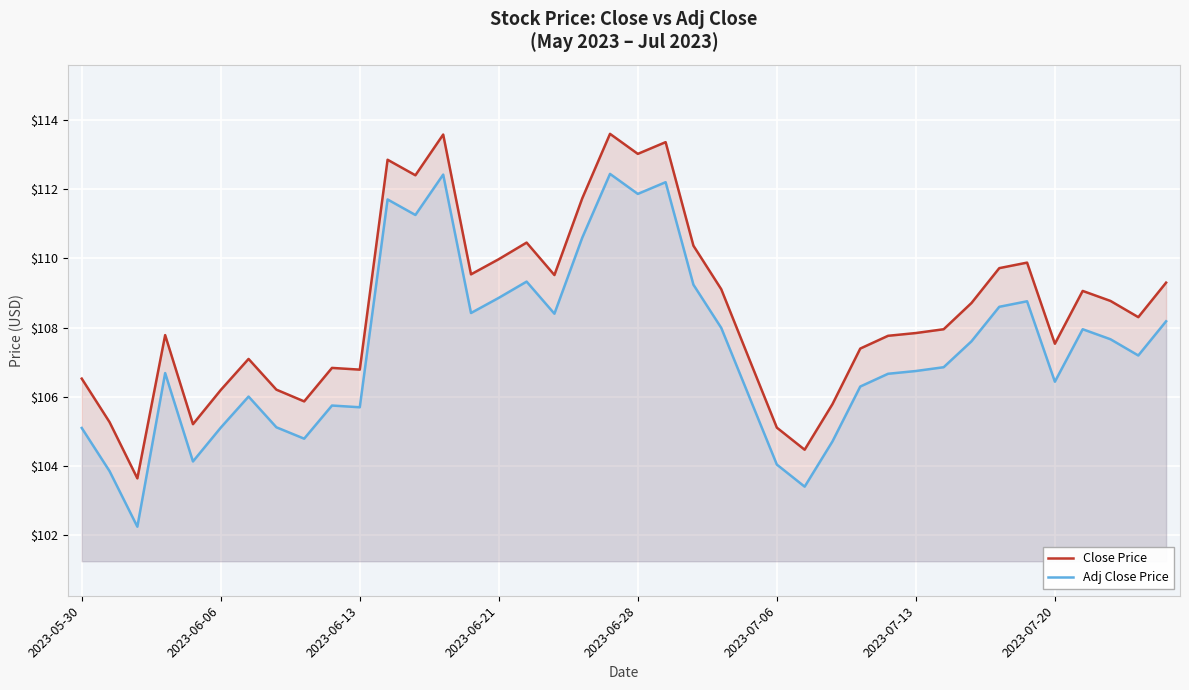

How many interior local peaks does the Adj Close Price series have?

10